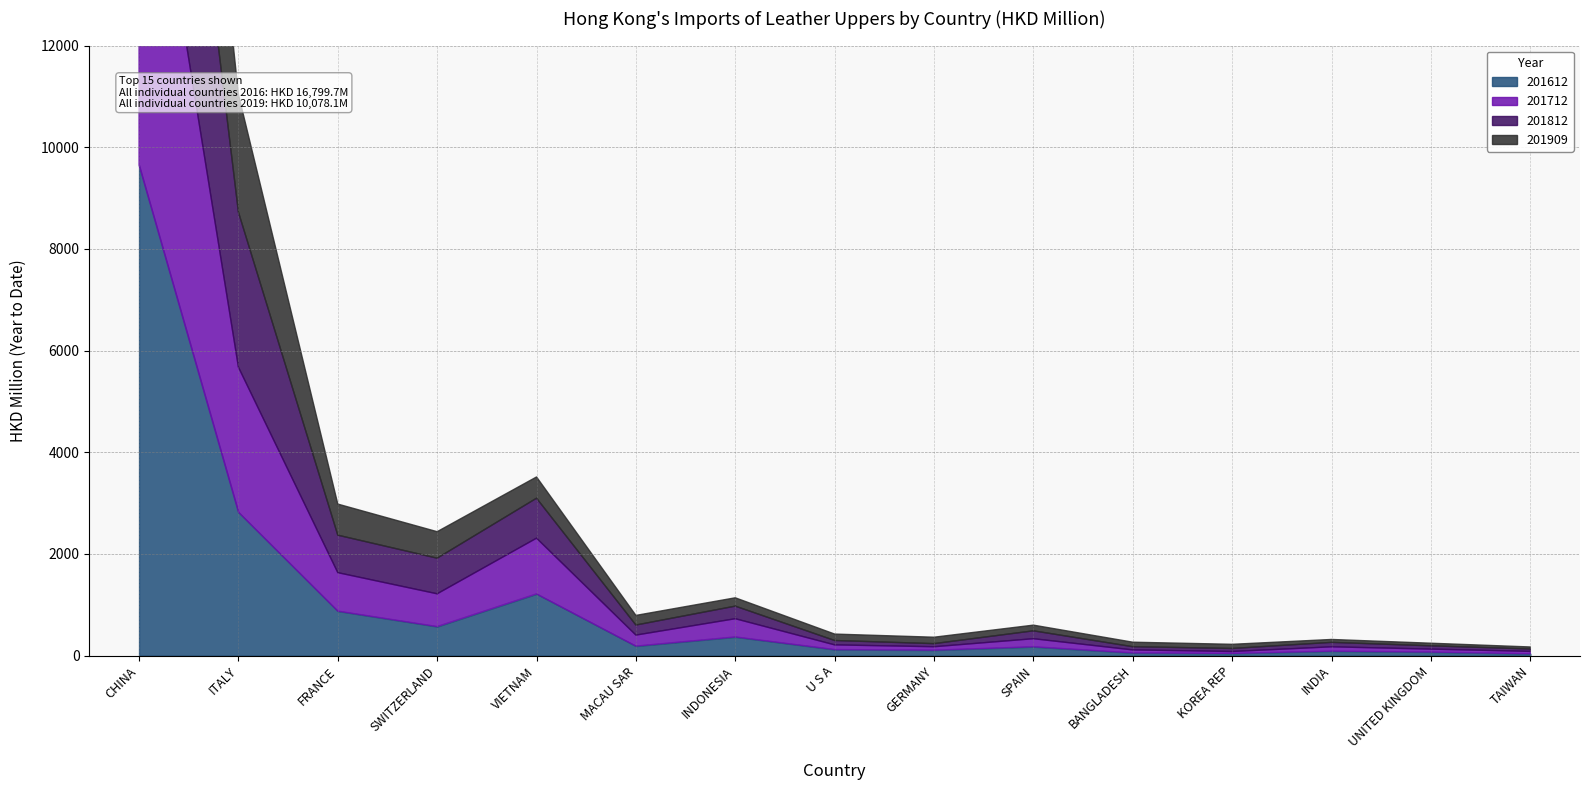

At which label does 201712 reach its minimum?

KOREA REP